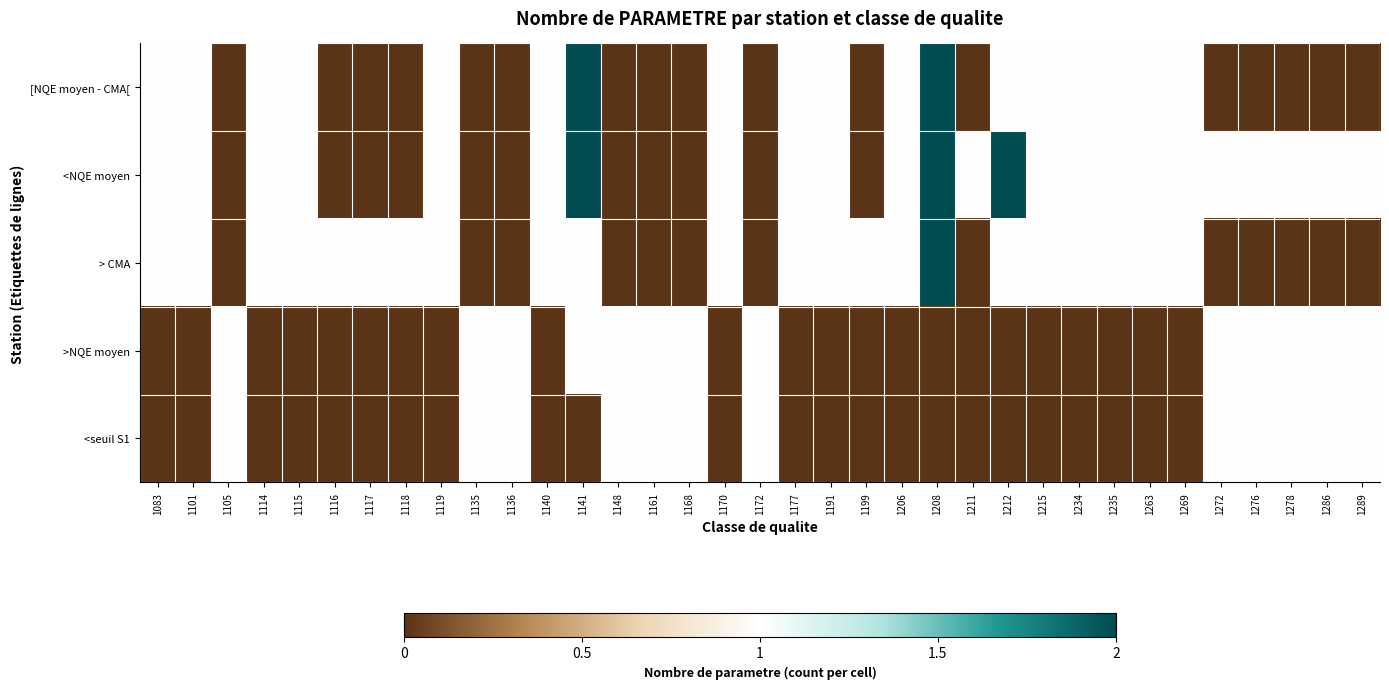

What is the total value across all series at 1140?

3